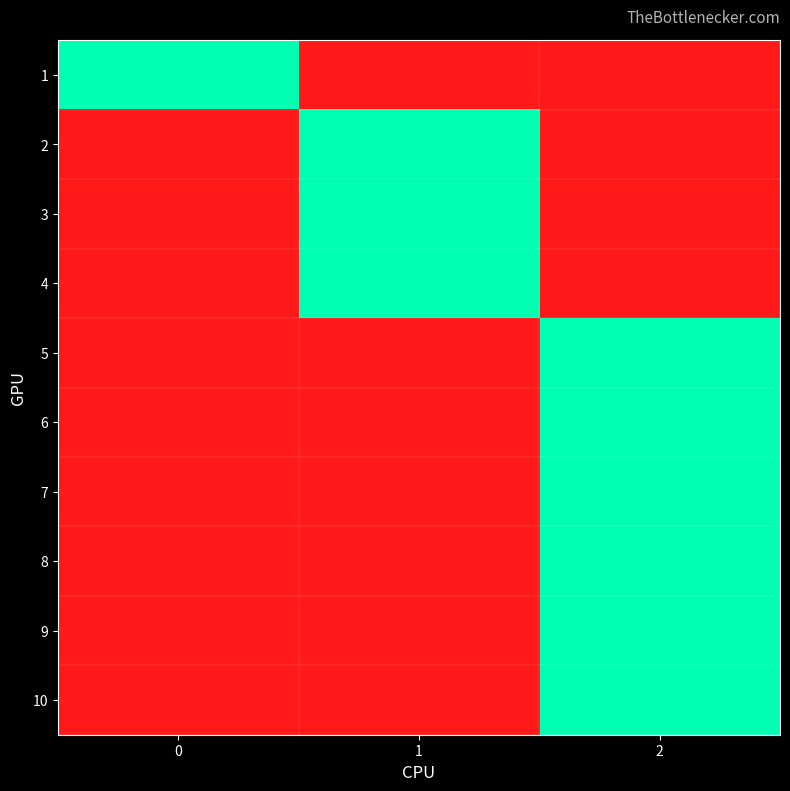

At which category is the sum across all series the highest?

2